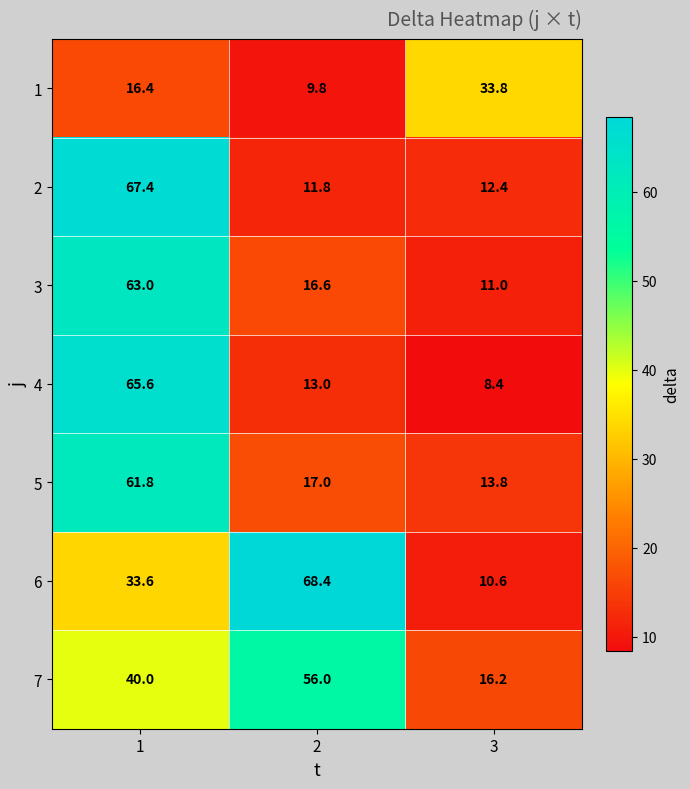

The value of 1 at 3 is 33.8. True or false?

True